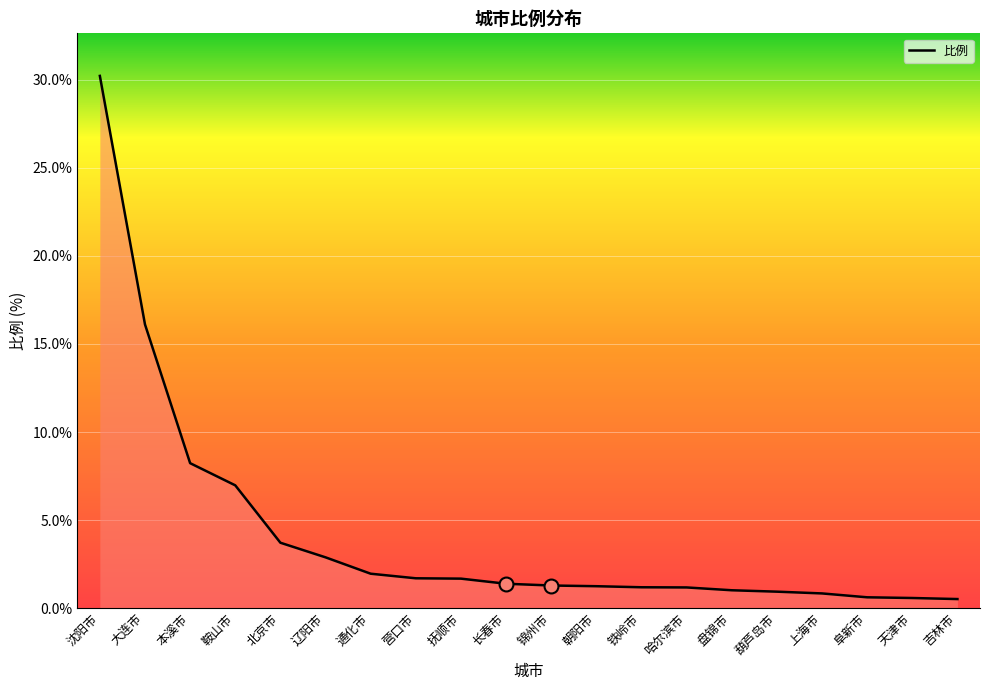

Reading left to right, list all the values displayed in this chart.

沈阳市=30.2	大连市=16.1	本溪市=8.2	鞍山市=7.0	北京市=3.7	辽阳市=2.9	通化市=1.9	营口市=1.7	抚顺市=1.7	长春市=1.4	锦州市=1.3	朝阳市=1.2	铁岭市=1.2	哈尔滨市=1.2	盘锦市=1.0	葫芦岛市=0.9	上海市=0.8	阜新市=0.6	天津市=0.6	吉林市=0.5